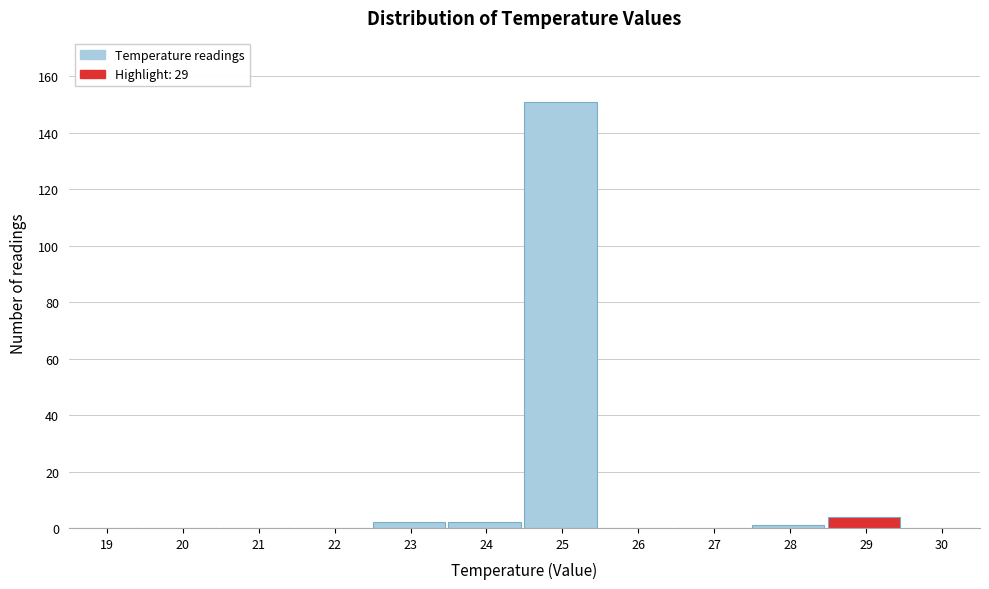

Reading right to left, transcribe all the data shown in this chart.

30=0	29=4	28=1	27=0	26=0	25=151	24=2	23=2	22=0	21=0	20=0	19=0